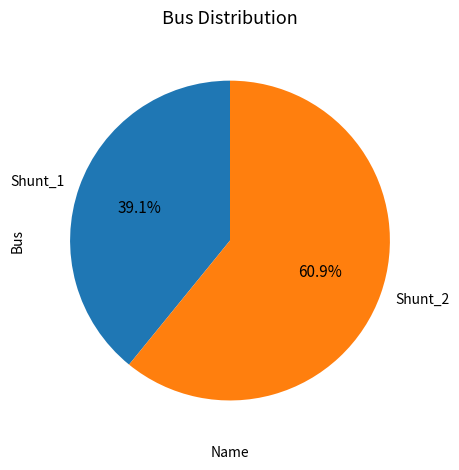

To the nearest percent, what percentage of the pie is Shunt_1?

39%